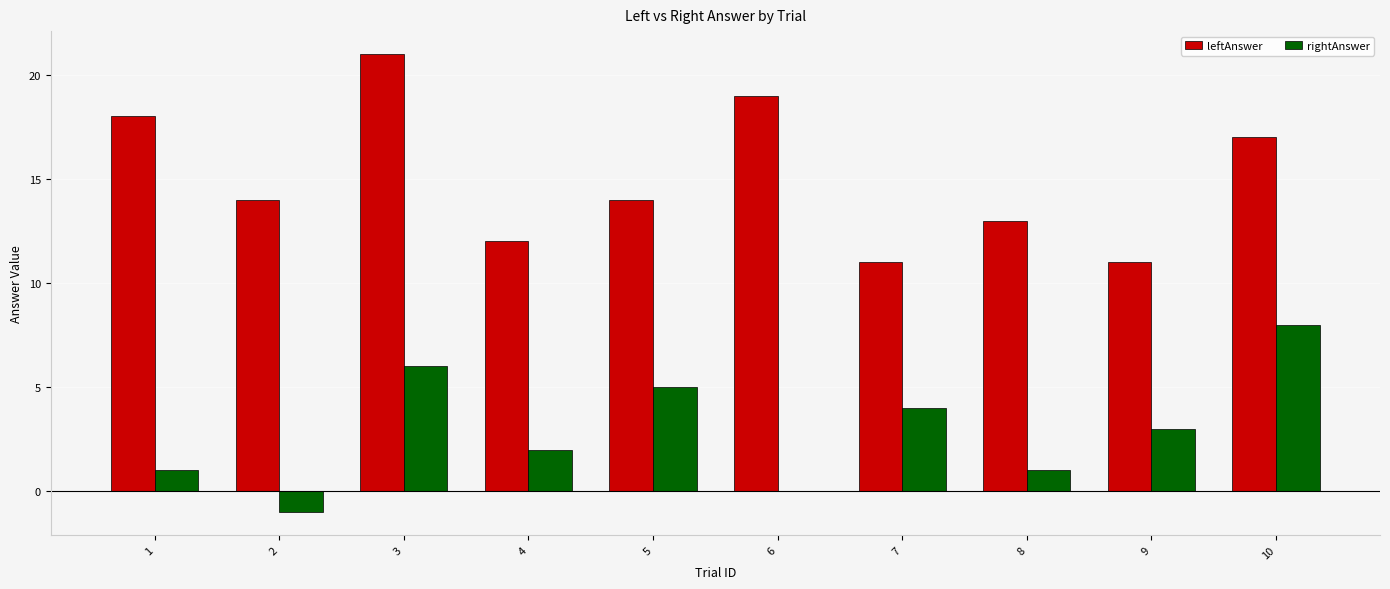

The value of rightAnswer at 8 is 1. True or false?

True